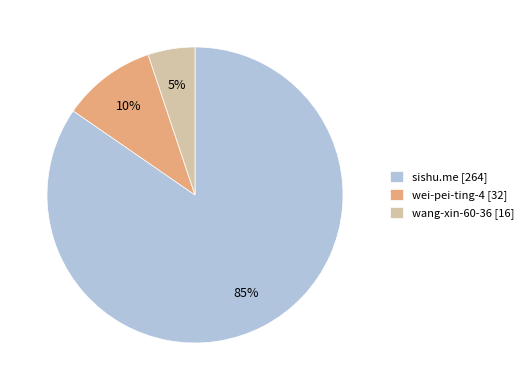

Which has a higher value, sishu.me [264] or wang-xin-60-36 [16]?

sishu.me [264]